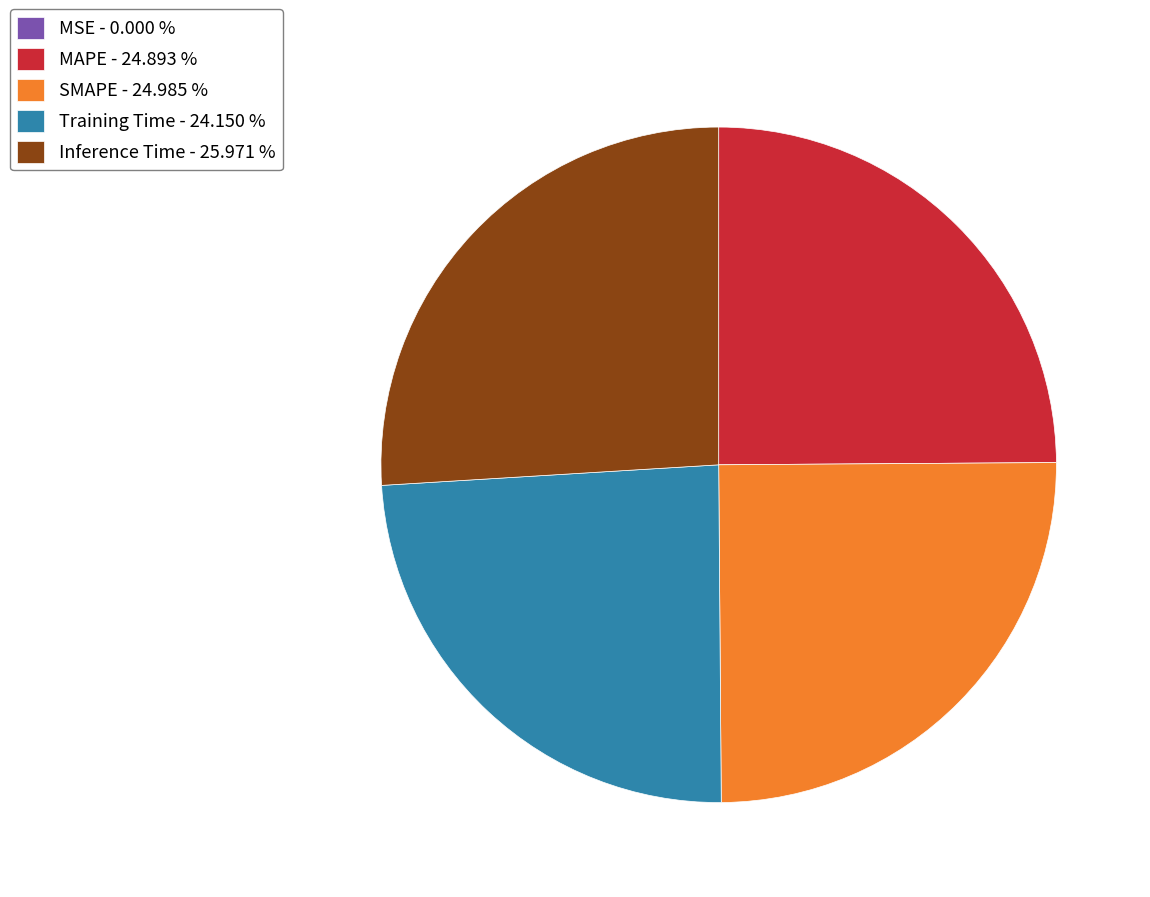

Does any single category account for the majority?

No